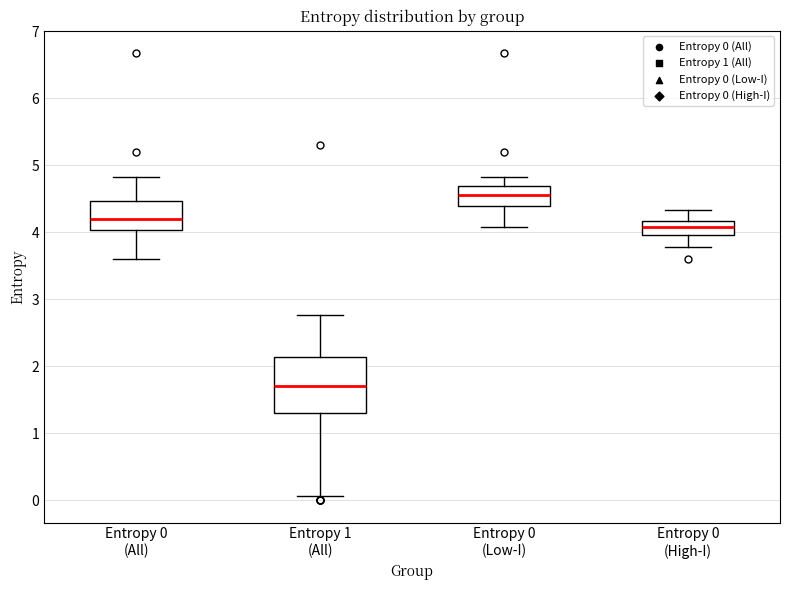

Where is the upper edge of the box for Entropy 0 (High-I) on the y-axis? The values are not printed on the chart, so give them approximately, as read against the axis.

4.2